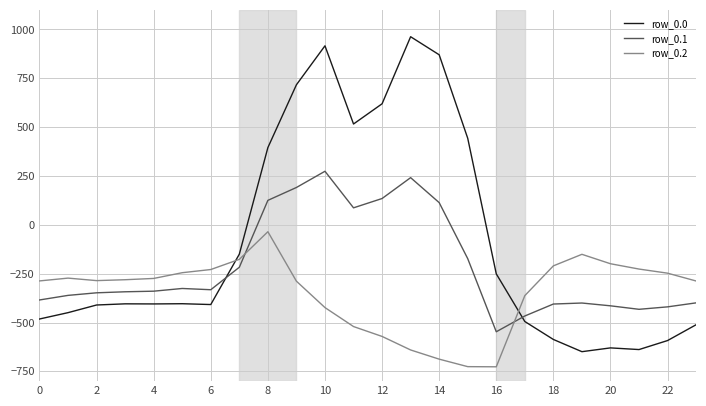

Which series has the widest spread of values?

row_0.0